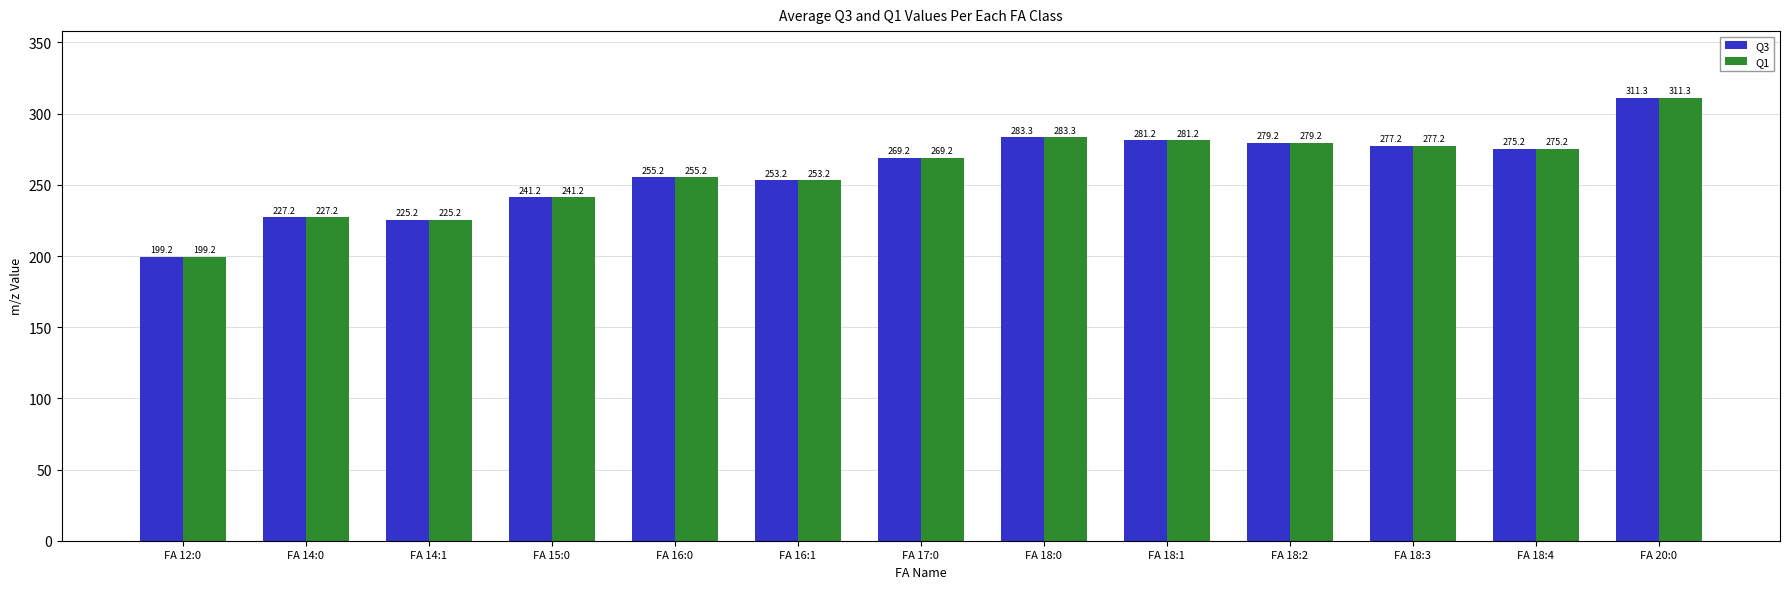

Reading right to left, what are all the values shown in this chart?

Q3: FA 20:0=311.3	FA 18:4=275.2	FA 18:3=277.2	FA 18:2=279.2	FA 18:1=281.2	FA 18:0=283.3	FA 17:0=269.2	FA 16:1=253.2	FA 16:0=255.2	FA 15:0=241.2	FA 14:1=225.2	FA 14:0=227.2	FA 12:0=199.2
Q1: FA 20:0=311.3	FA 18:4=275.2	FA 18:3=277.2	FA 18:2=279.2	FA 18:1=281.2	FA 18:0=283.3	FA 17:0=269.2	FA 16:1=253.2	FA 16:0=255.2	FA 15:0=241.2	FA 14:1=225.2	FA 14:0=227.2	FA 12:0=199.2